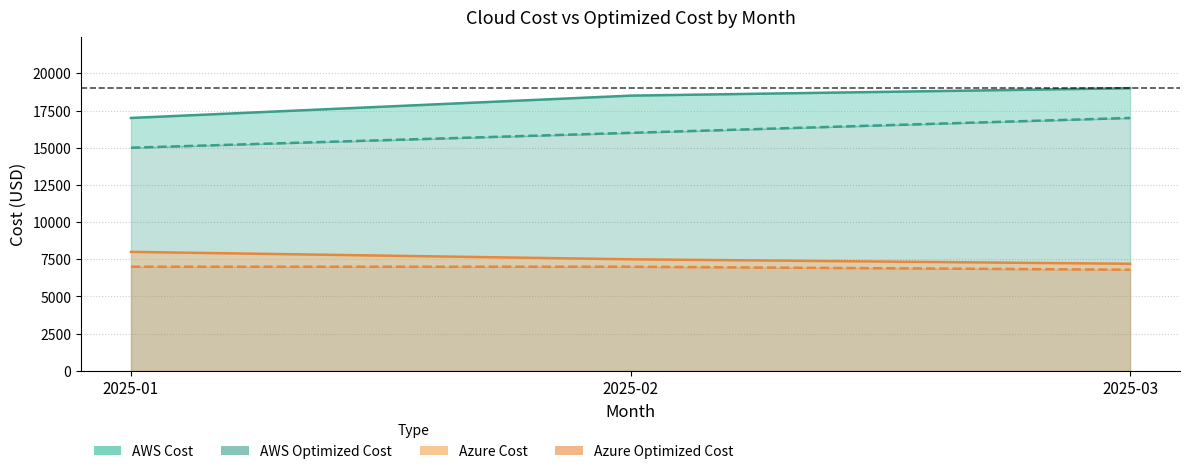

What is the value of the AWS Cost point at the 3rd from the left?

19000